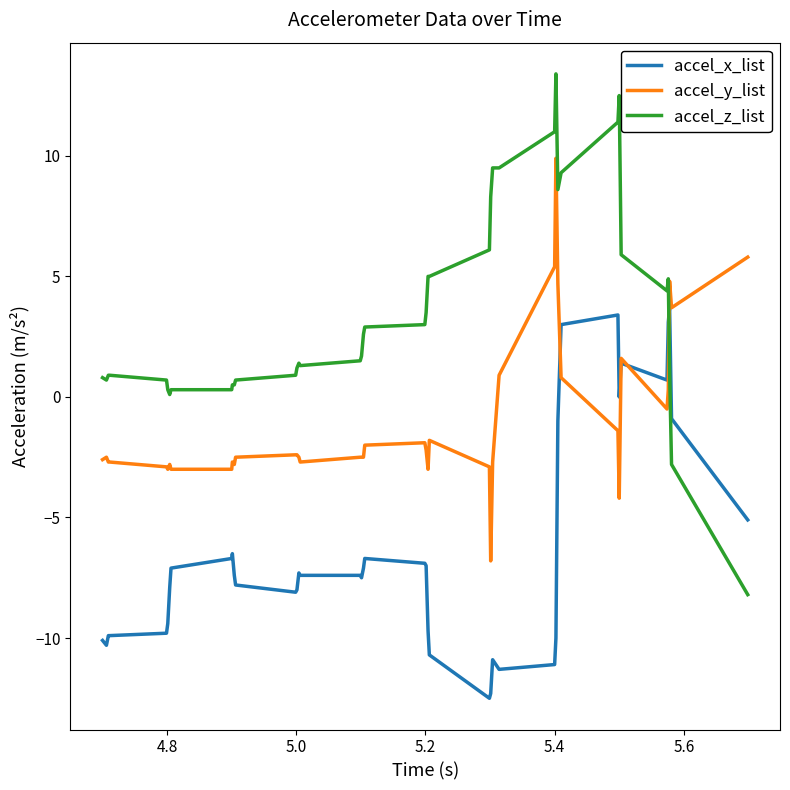

How many intersections are there between accel_x_list and accel_z_list?

1